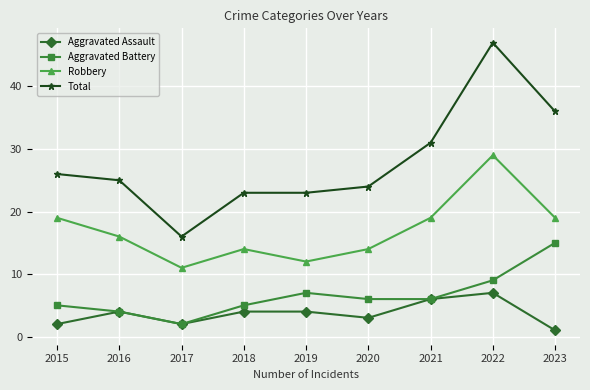

What is the minimum value for Aggravated Battery?

2